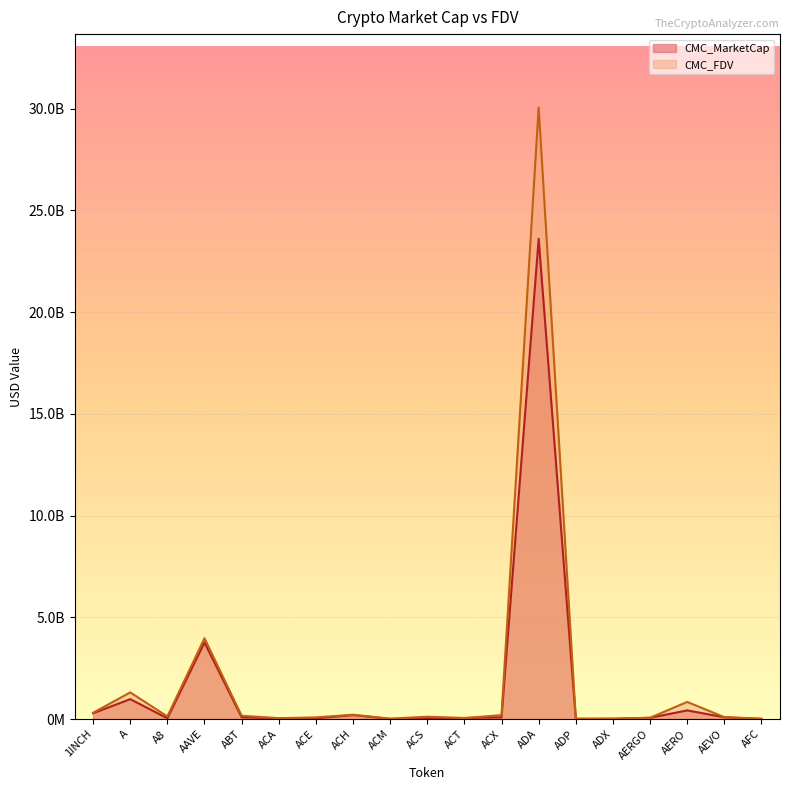

What value does the CMC_FDV series have at AFC?

16825228.7